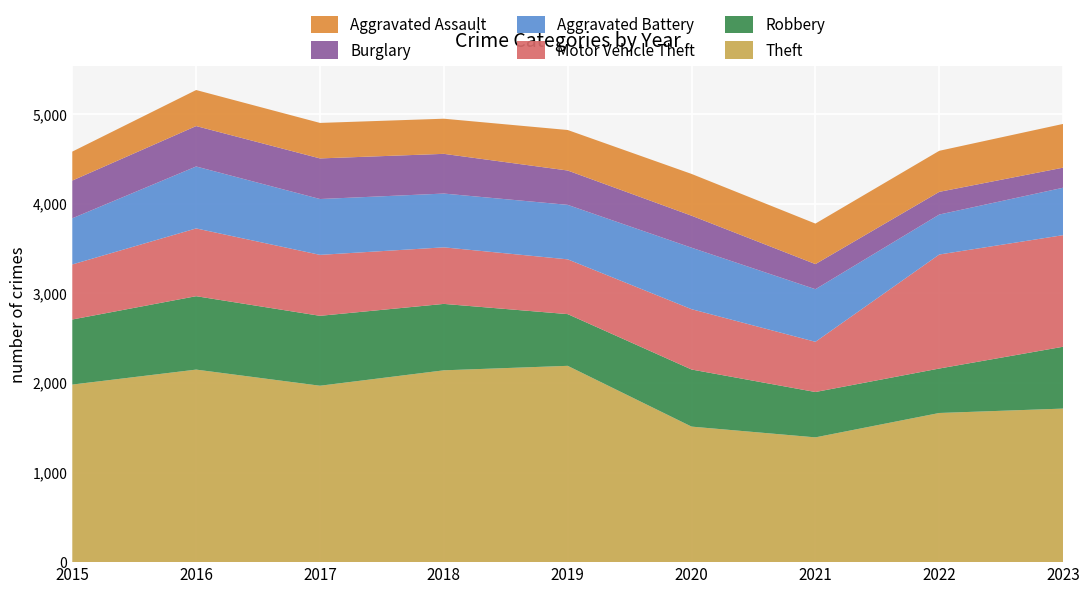

Reading right to left, list all the values displayed in this chart.

Theft: 2023=1713	2022=1664	2021=1392	2020=1512	2019=2190	2018=2140	2017=1968	2016=2148	2015=1981
Robbery: 2023=690	2022=496	2021=506	2020=637	2019=577	2018=741	2017=780	2016=819	2015=726
Motor Vehicle Theft: 2023=1245	2022=1272	2021=560	2020=673	2019=611	2018=631	2017=680	2016=756	2015=614
Aggravated Battery: 2023=529	2022=446	2021=587	2020=686	2019=608	2018=600	2017=623	2016=691	2015=515
Burglary: 2023=224	2022=253	2021=280	2020=357	2019=383	2018=443	2017=453	2016=451	2015=421
Aggravated Assault: 2023=488	2022=458	2021=452	2020=466	2019=452	2018=392	2017=396	2016=402	2015=323